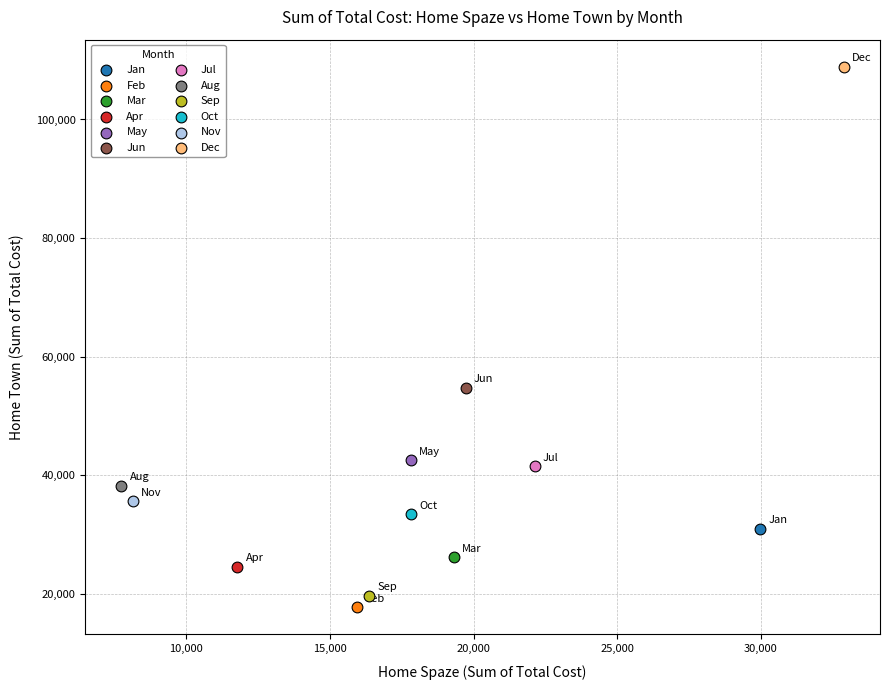

What are all the series names shown in the legend?

Jan, Feb, Mar, Apr, May, Jun, Jul, Aug, Sep, Oct, Nov, Dec